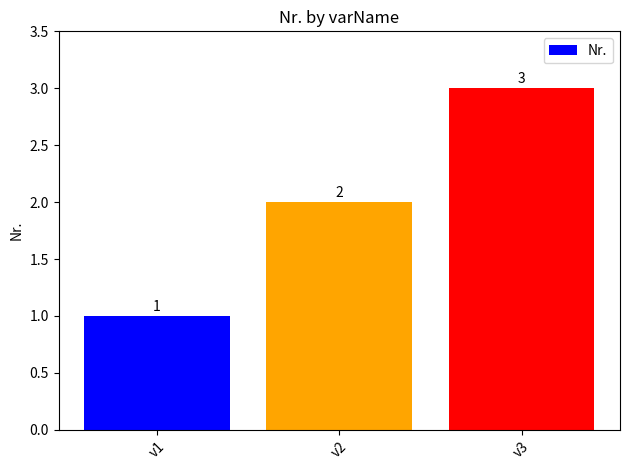

Reading right to left, what are all the values shown in this chart?

3	2	1